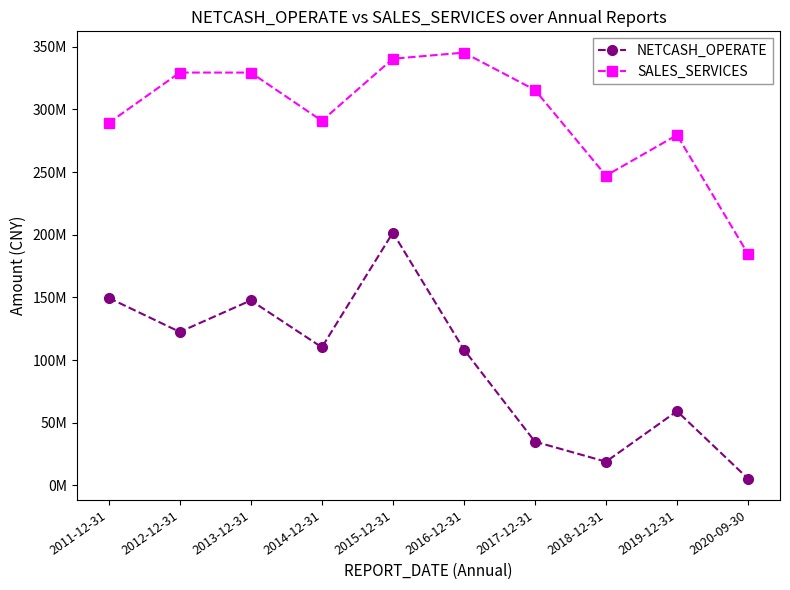

What is the difference between the highest and lowest values at 2014-12-31?

180718523.3